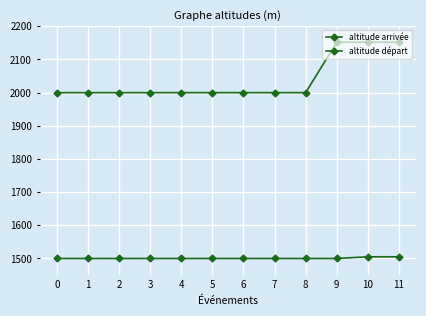

True or false: altitude départ and altitude arrivée cross at least once.

False